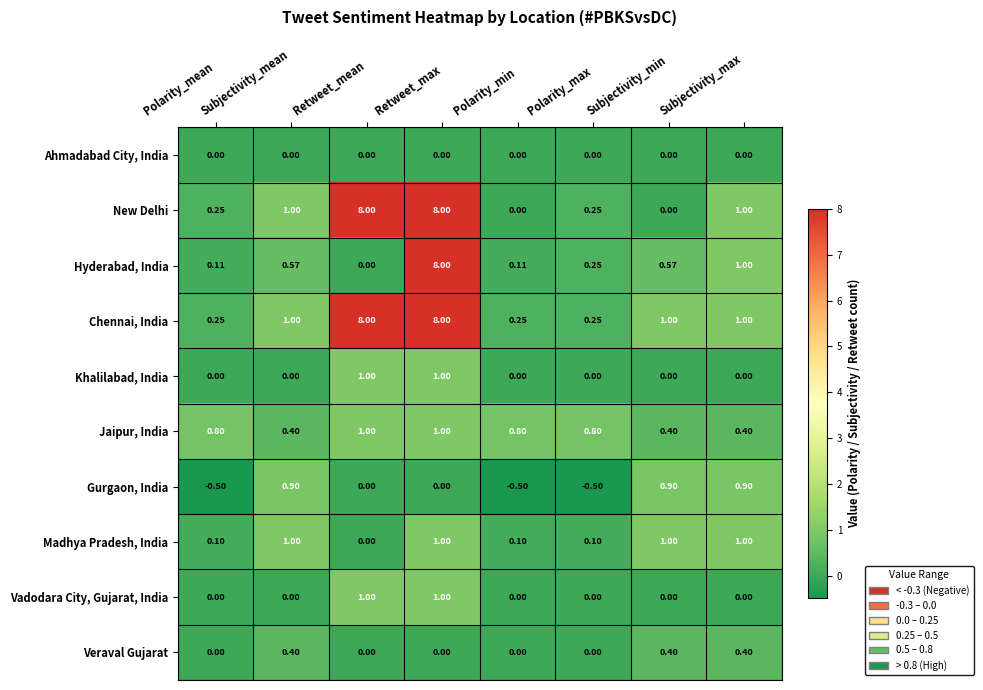

Which series has the largest total across all categories?

Chennai, India